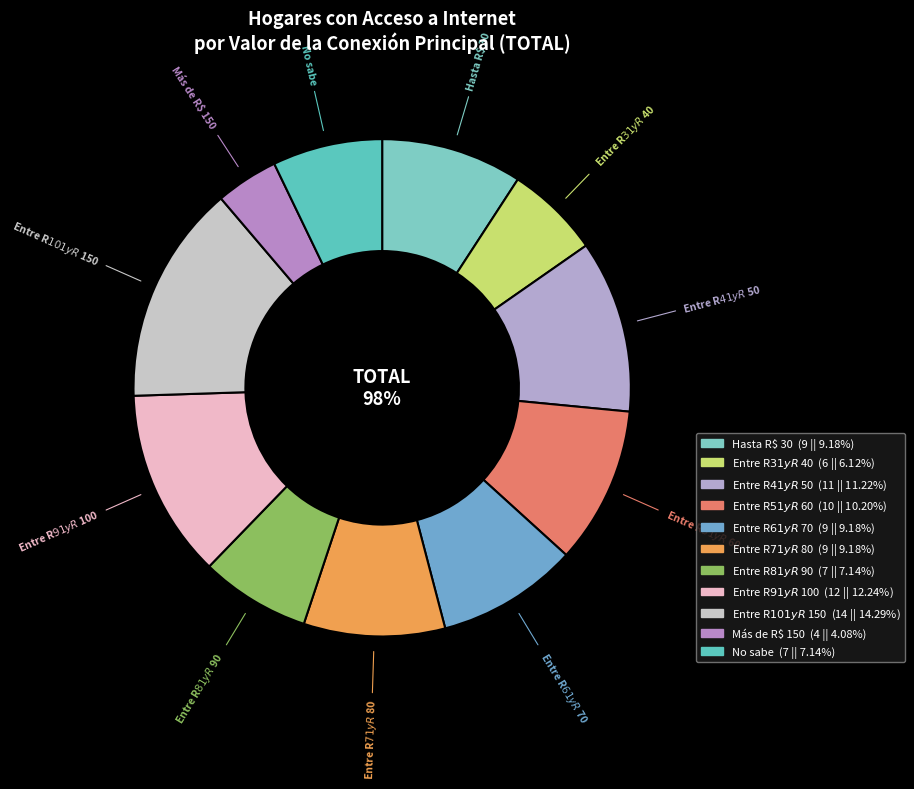

To the nearest percent, what percentage of the pie is Entre R$ 61 y R$ 70?

9%